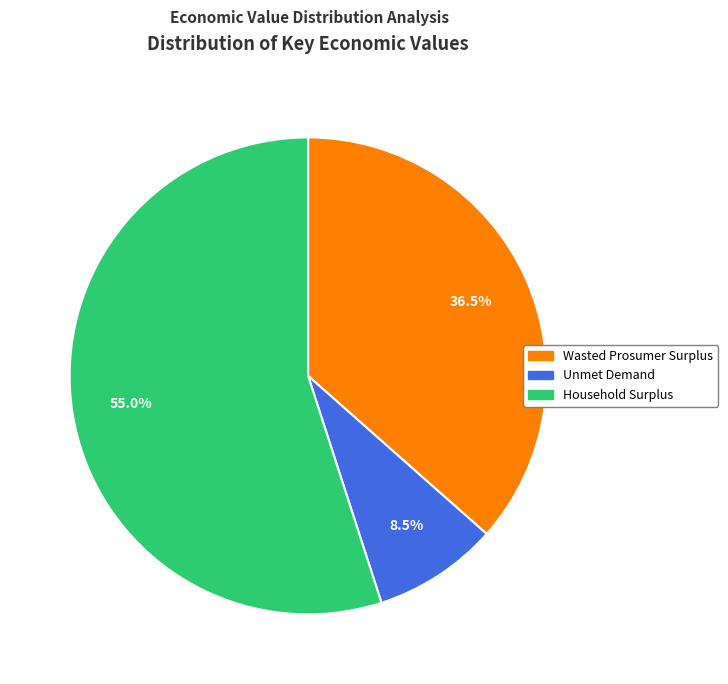

What is the smallest slice in the pie chart?

Unmet Demand